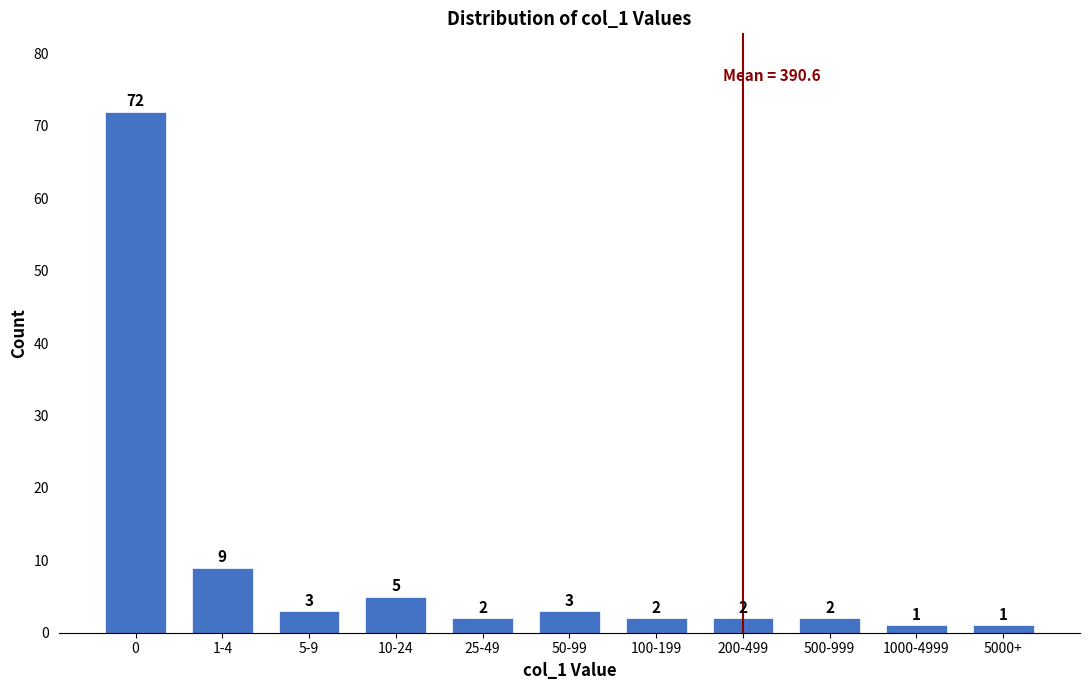

Reading left to right, what are all the values shown in this chart?

0=72	1-4=9	5-9=3	10-24=5	25-49=2	50-99=3	100-199=2	200-499=2	500-999=2	1000-4999=1	5000+=1